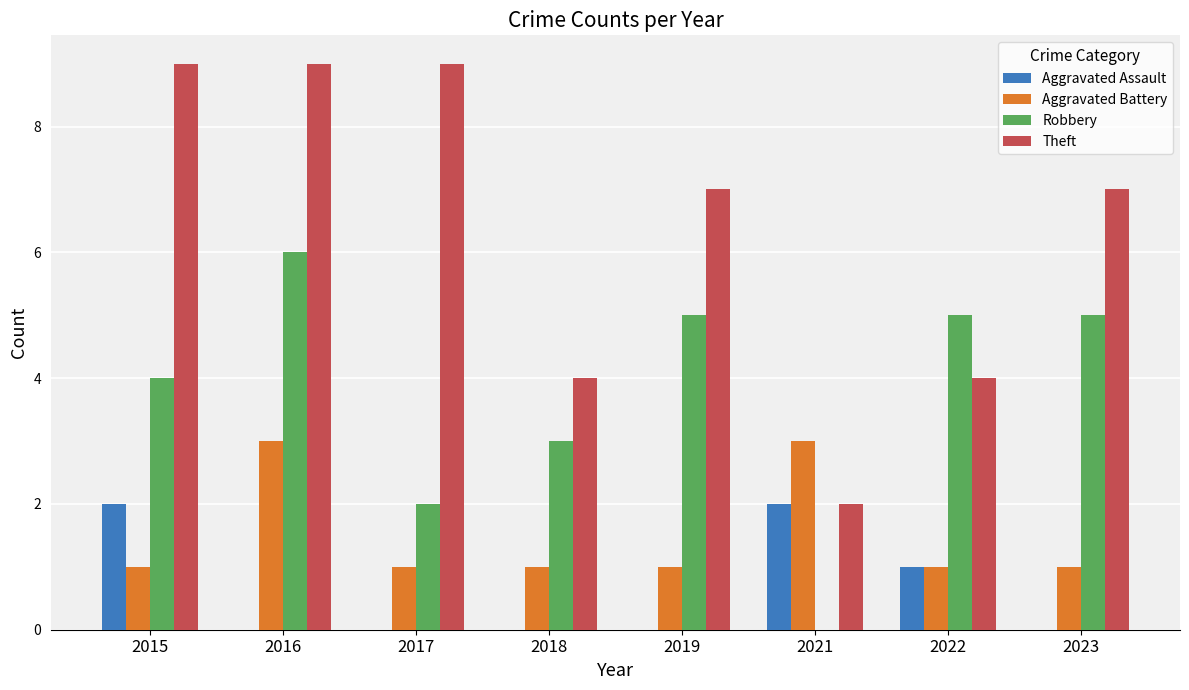

What is the greatest value displayed?

9